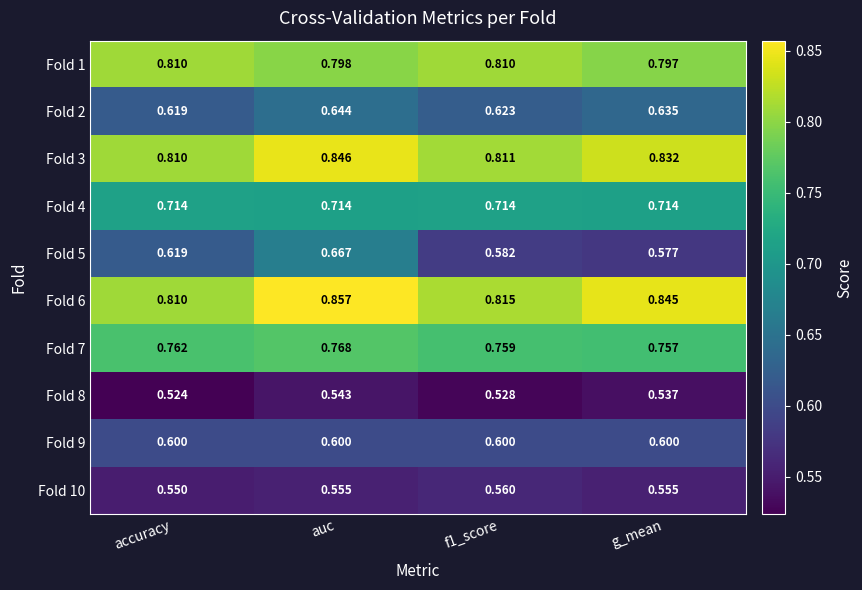

At which category does the chart reach its minimum across all series?

accuracy